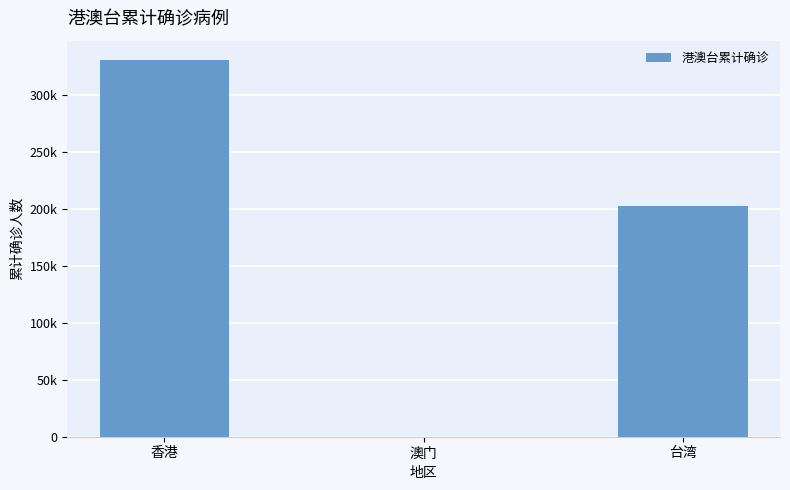

What is the value of the 2nd bar from the left?

82